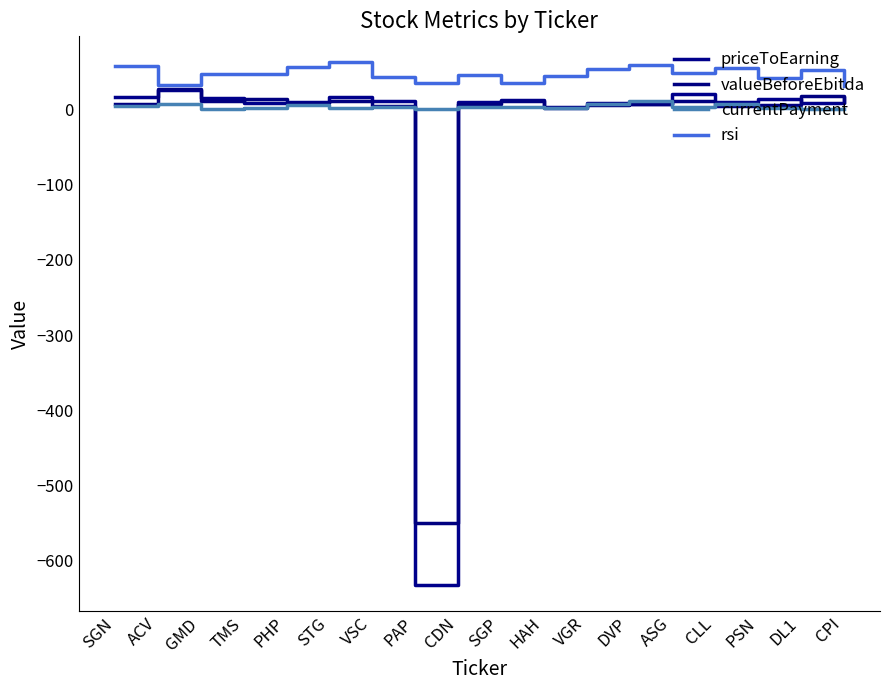

Reading right to left, what are all the values shown in this chart?

priceToEarning: CPI=14.8	DL1=8.1	PSN=14.0	CLL=9.9	ASG=20.9	DVP=6.9	VGR=8.5	HAH=2.9	SGP=12.9	CDN=10.0	PAP=-631.9	VSC=11.3	STG=16.8	PHP=10.1	TMS=9.2	GMD=15.3	ACV=25.5	SGN=16.5
valueBeforeEbitda: CPI=10.0	DL1=18.1	PSN=6.5	CLL=4.8	ASG=11.6	DVP=7.7	VGR=5.3	HAH=2.2	SGP=11.1	CDN=6.7	PAP=-549.8	VSC=5.2	STG=11.3	PHP=8.2	TMS=14.5	GMD=11.8	ACV=27.6	SGN=7.9
currentPayment: CPI=0.9	DL1=1.0	PSN=1.7	CLL=7.2	ASG=2.9	DVP=10.8	VGR=7.3	HAH=1.9	SGP=3.2	CDN=3.8	PAP=0.7	VSC=3.0	STG=2.0	PHP=5.9	TMS=2.1	GMD=0.8	ACV=7.6	SGN=4.3
rsi: CPI=30.9	DL1=53.0	PSN=41.6	CLL=55.0	ASG=48.1	DVP=58.8	VGR=53.8	HAH=44.3	SGP=35.5	CDN=45.7	PAP=35.5	VSC=42.6	STG=62.5	PHP=56.2	TMS=47.1	GMD=47.6	ACV=32.4	SGN=58.4